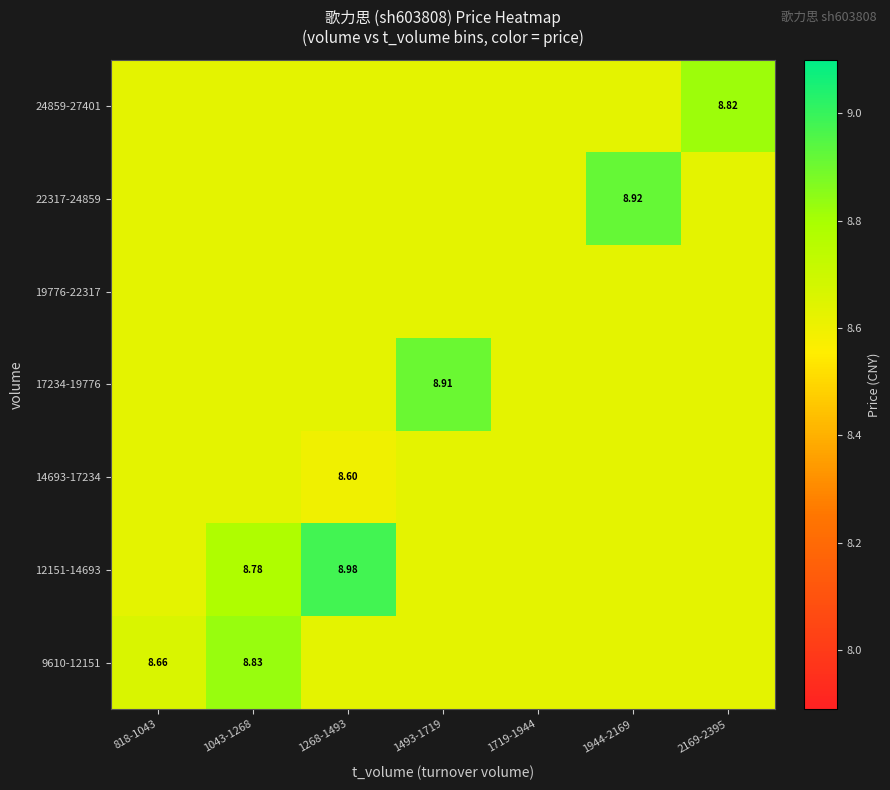

How many data points does each series have?

7